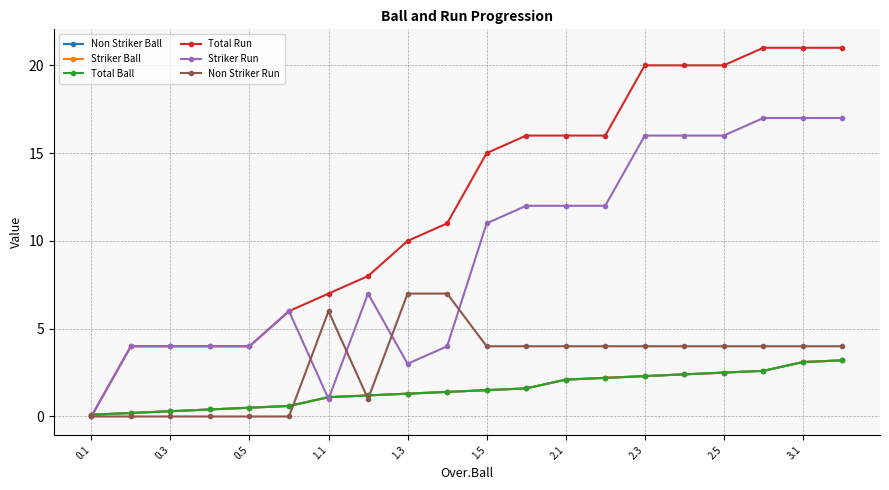

What is the difference between the maximum and minimum values in the Total Run series?

21.0